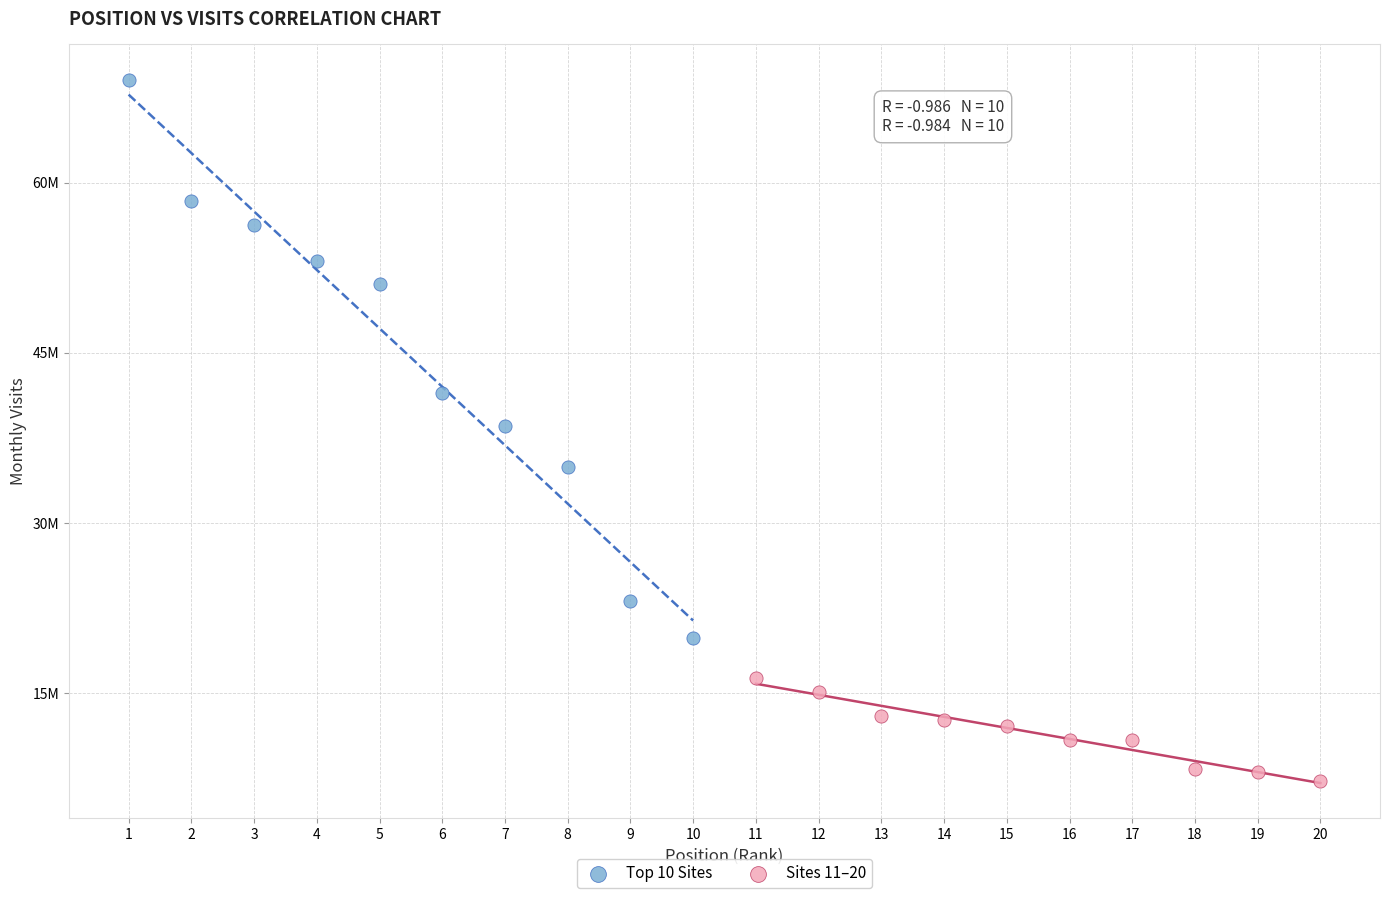

Which series reaches the maximum Y coordinate?

Top 10 Sites